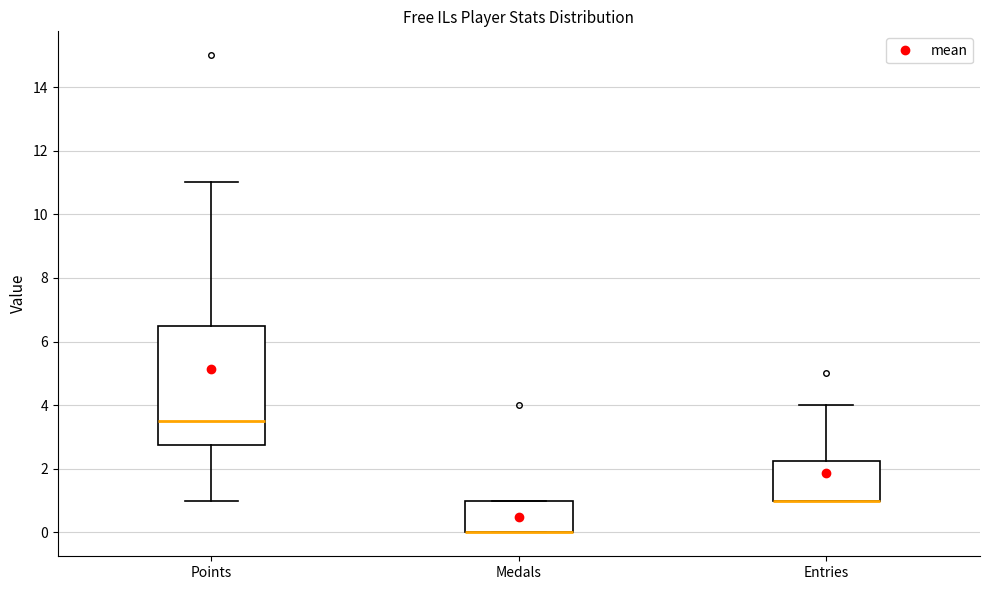

Which box is the tallest, from its lower edge to its upper edge?

Points